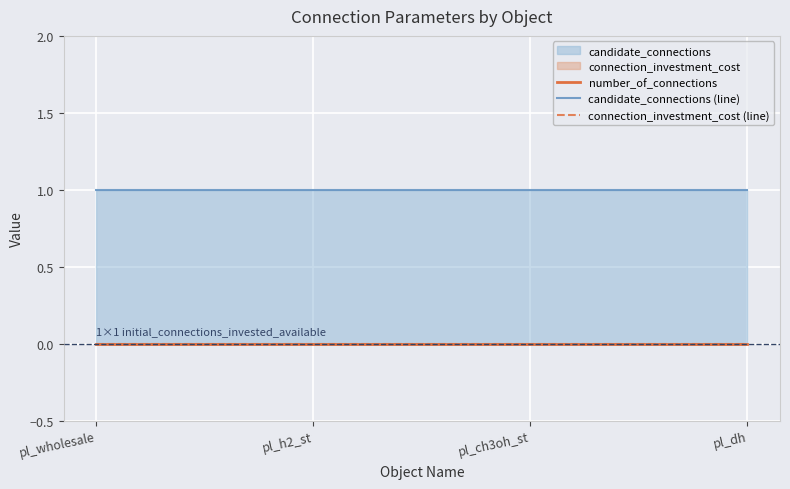

How many lines are shown in the chart?

3